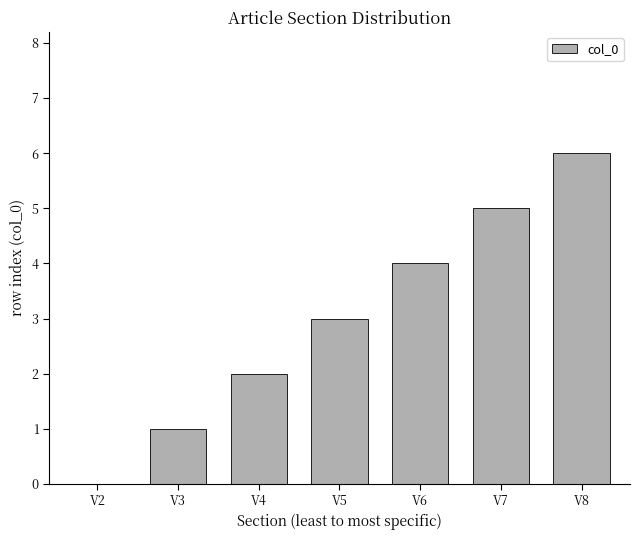

What is the sum of all values?

21